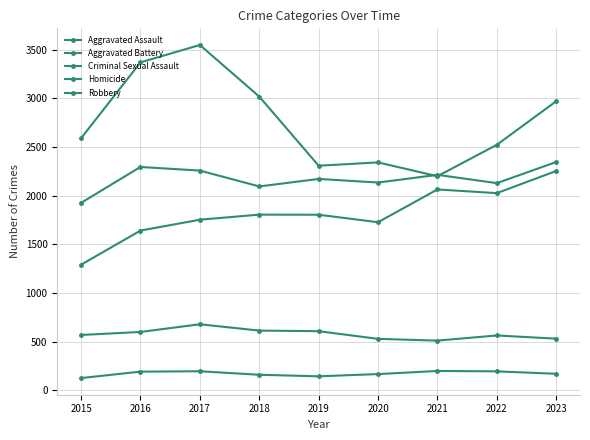

True or false: Homicide and Criminal Sexual Assault cross at least once.

False